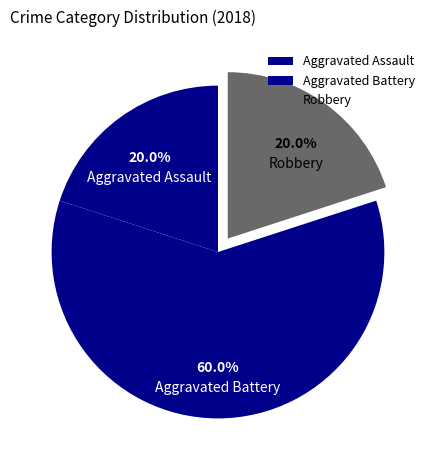

What portion of the pie excludes Aggravated Assault?

80.0%